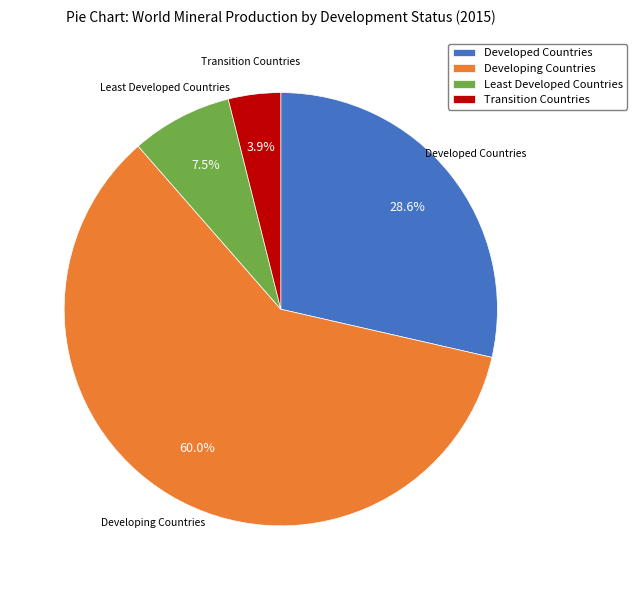

How many slices are in this pie chart?

4